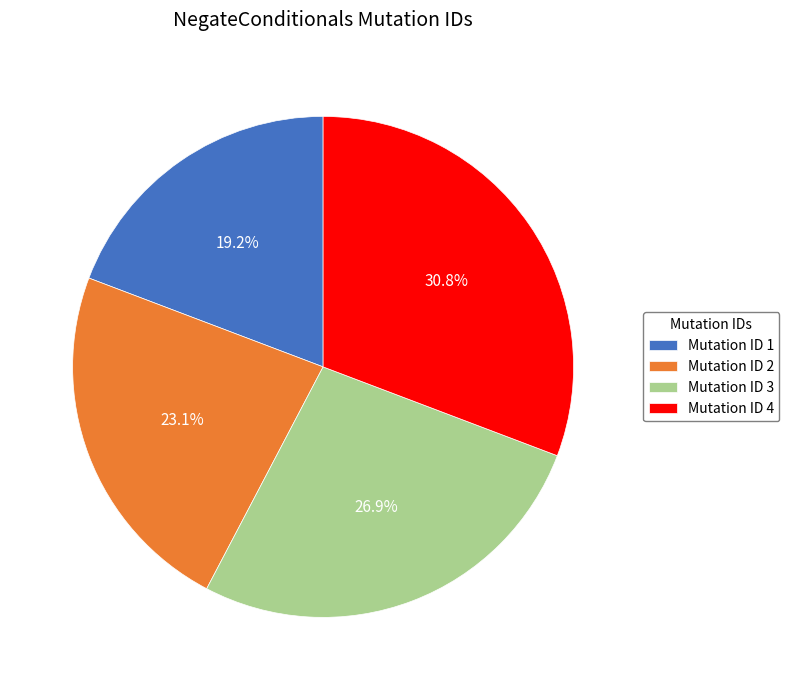

Does Mutation ID 2 account for over 50% of the chart?

No